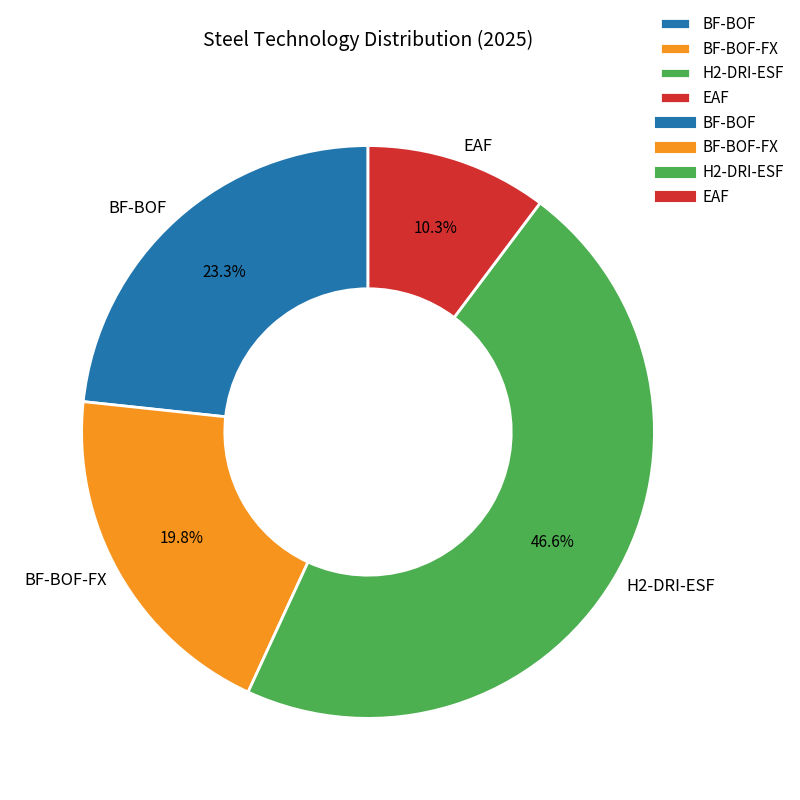

True or false: BF-BOF accounts for 23% of the total.

True